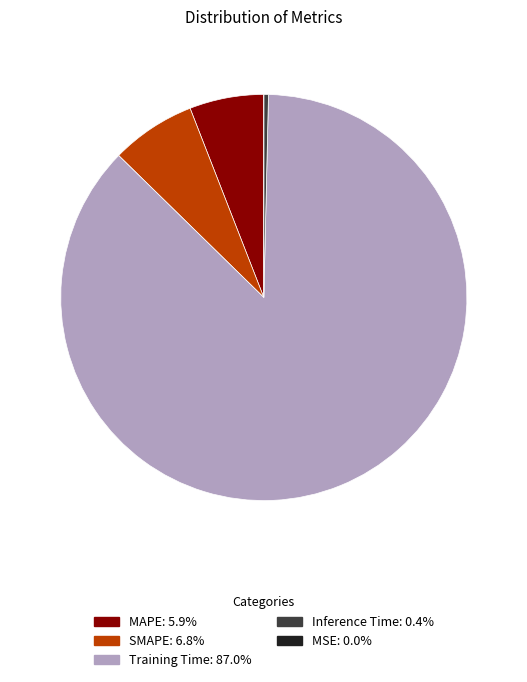

Is there a majority slice in this chart?

Yes